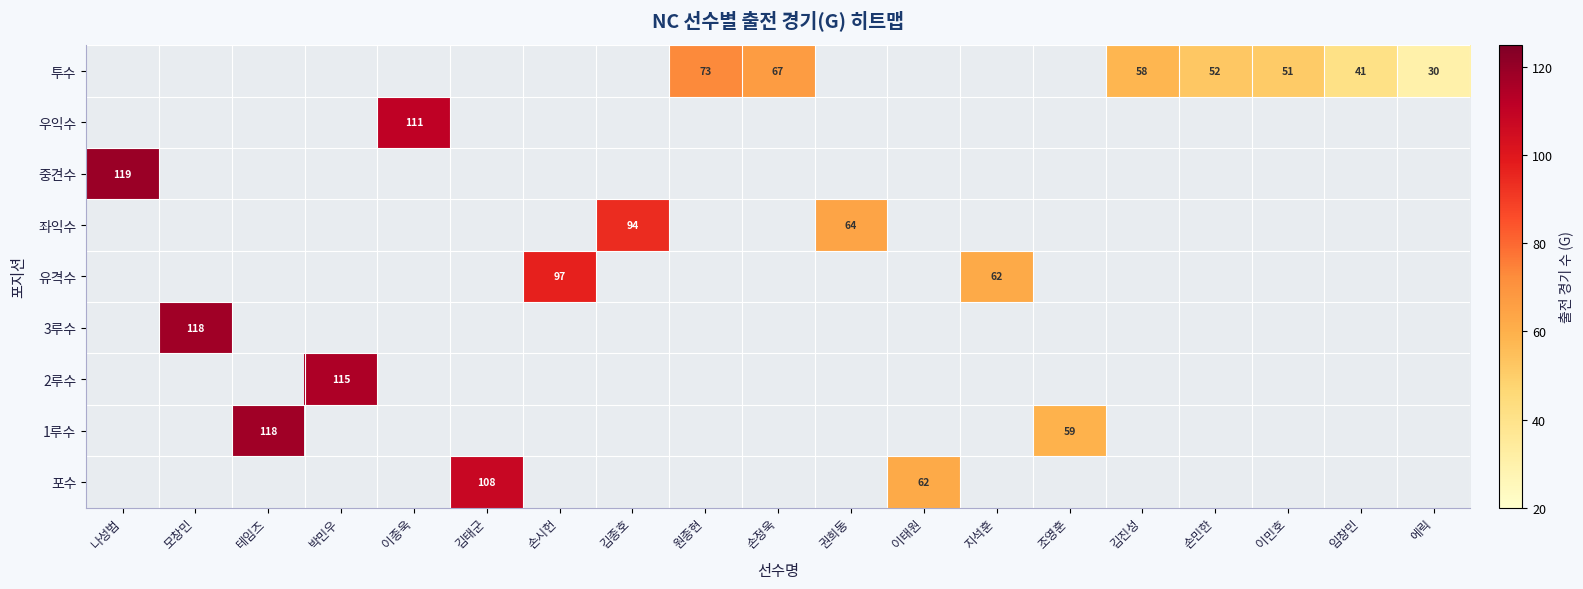

Rank the series by their maximum value, from highest to lowest.

포수, 1루수, 2루수, 3루수, 유격수, 좌익수, 중견수, 우익수, 투수